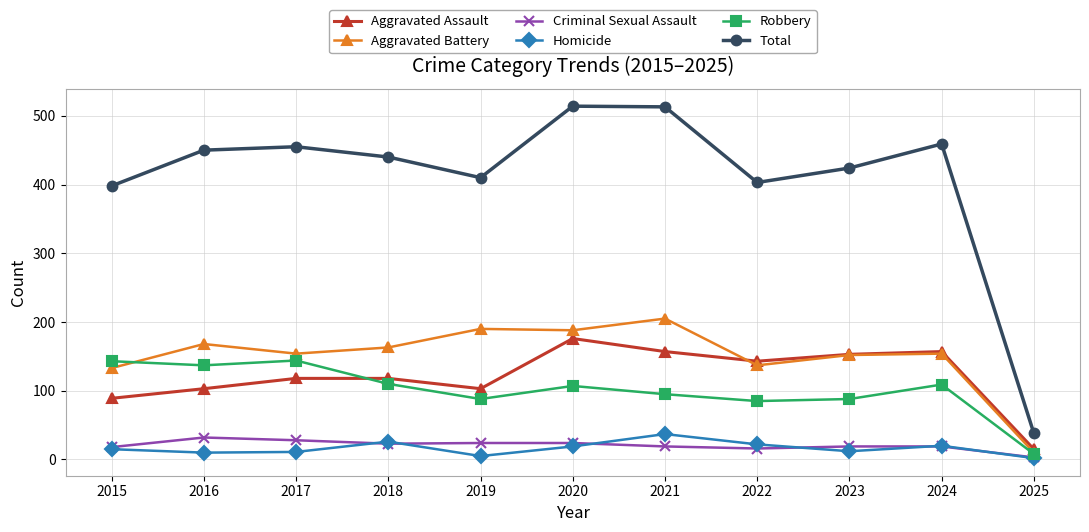

True or false: Criminal Sexual Assault and Aggravated Battery intersect in this chart.

False